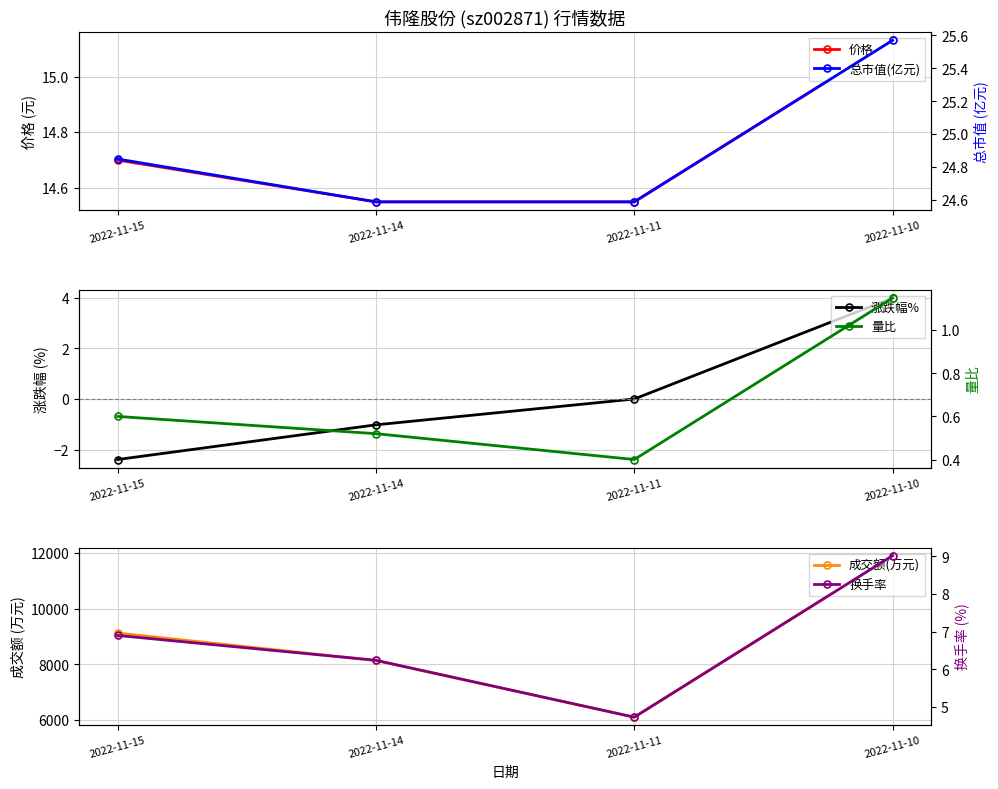

Reading left to right, list all the values displayed in this chart.

价格: 14.7	14.6	14.6	15.1
涨跌幅%: -2.4	-1.0	0.0	4.0
成交额(万元): 9124.0	8140.0	6106.0	11902.0
总市值(亿元): 24.9	24.6	24.6	25.6
量比: 0.6	0.5	0.4	1.1
换手率: 6.9	6.2	4.7	9.0